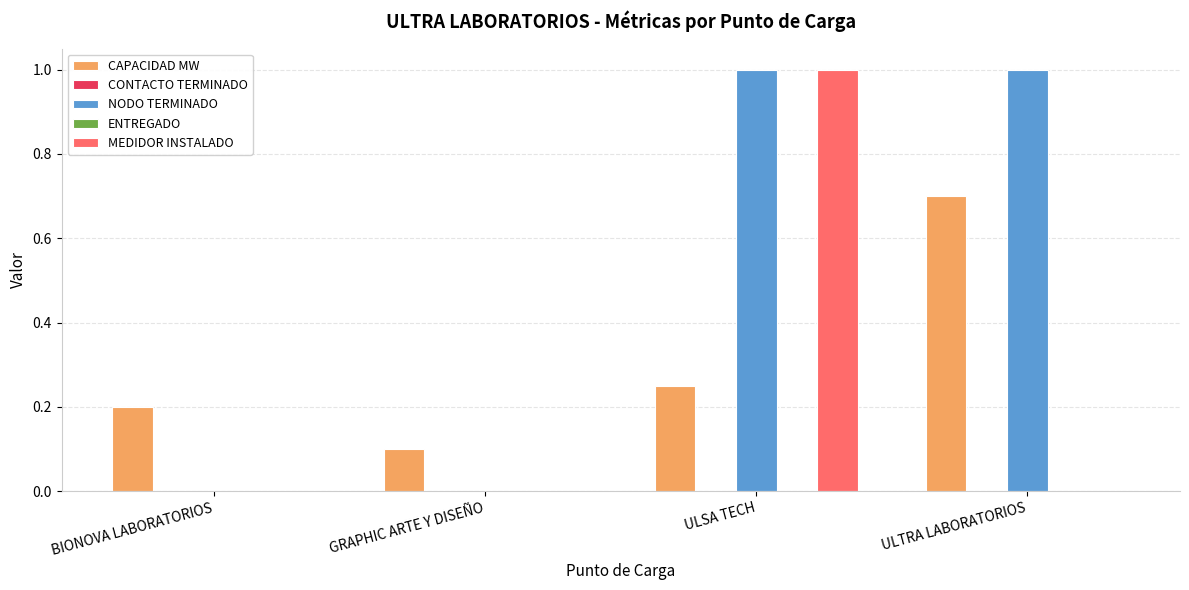

What is the minimum value for CAPACIDAD MW?

0.1